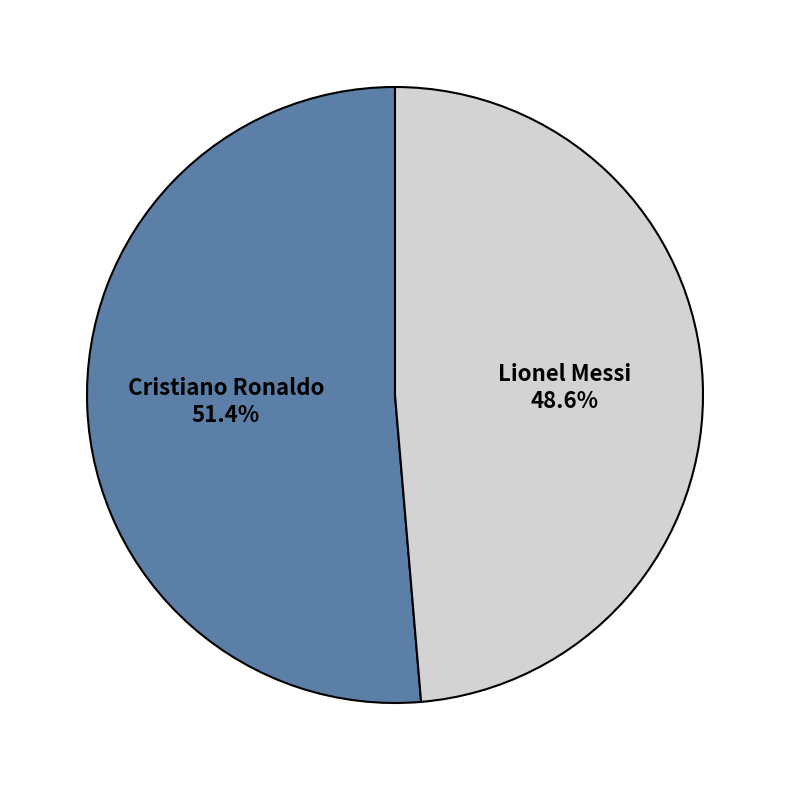

What is the ratio of the value at Cristiano Ronaldo to the value at Lionel Messi?

1.1